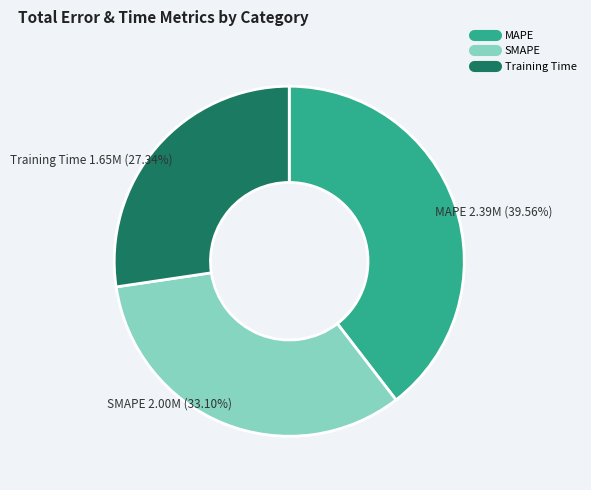

Rank the categories by value from highest to lowest.

MAPE, SMAPE, Training Time